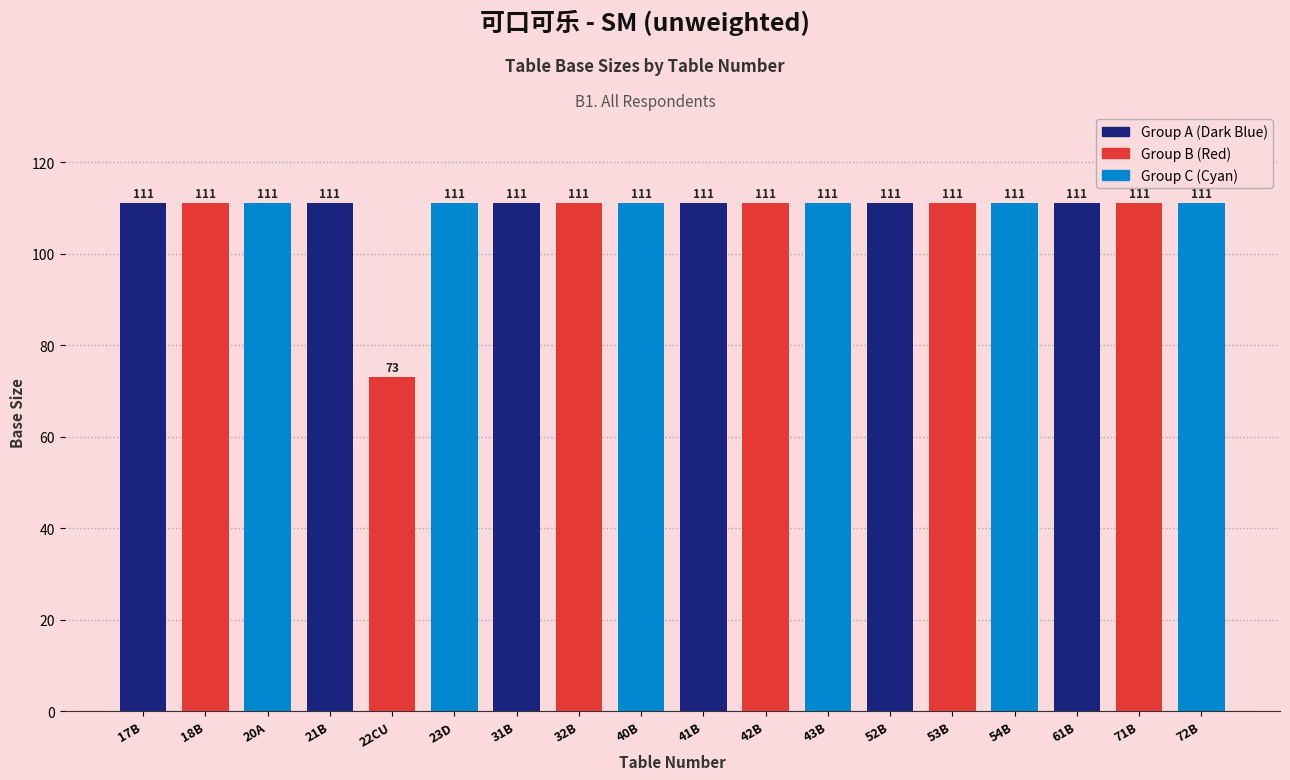

What is the sum of the values at 53B and 20A?

222